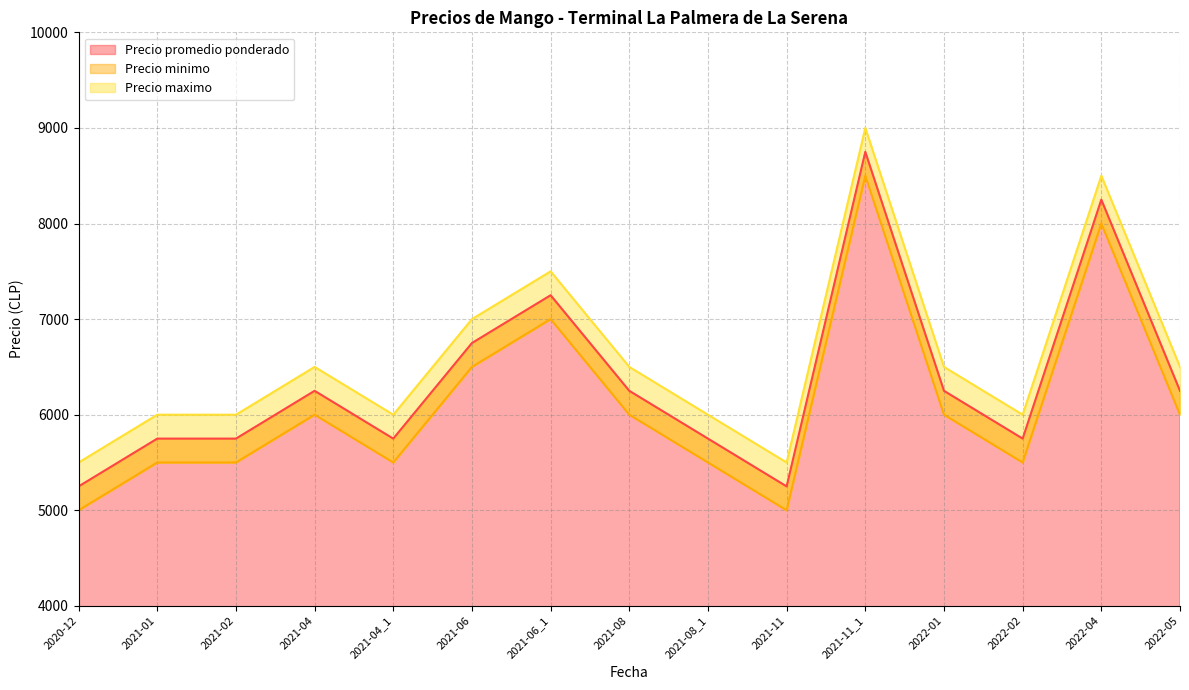

Which series has the largest total across all categories?

Precio maximo